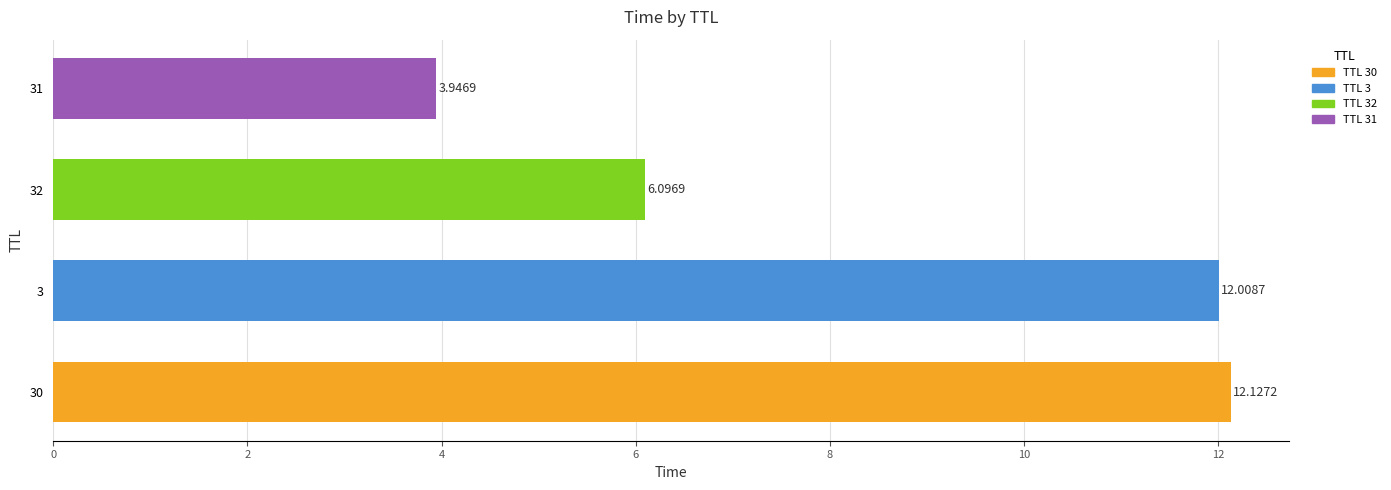

At which label is the value closest to 8?

32